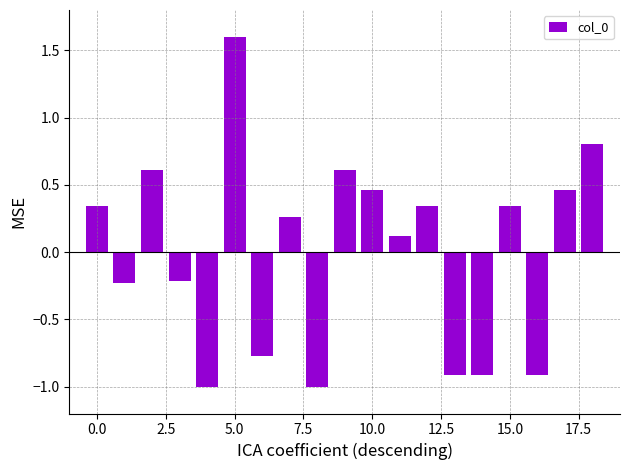

What is the minimum value shown in the chart?

-1.0